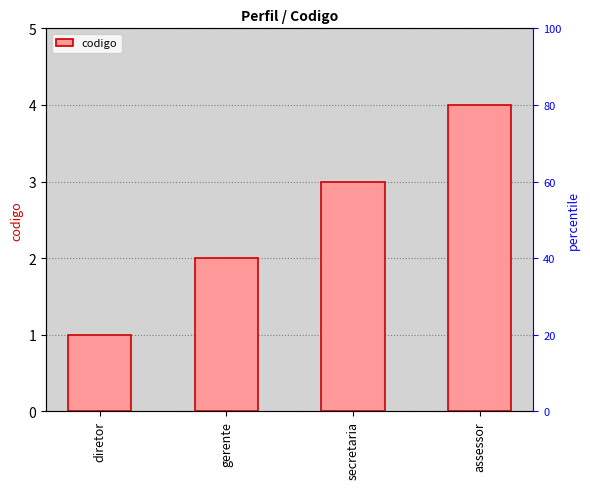

List the labels in order of value, smallest first.

diretor, gerente, secretaria, assessor